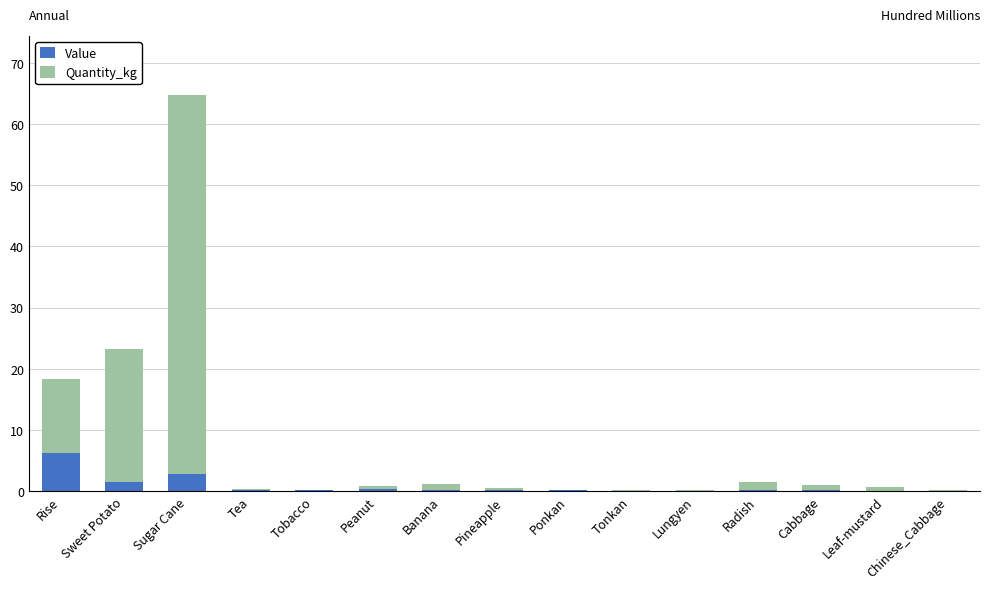

At which category is the sum across all series the highest?

Sugar Cane